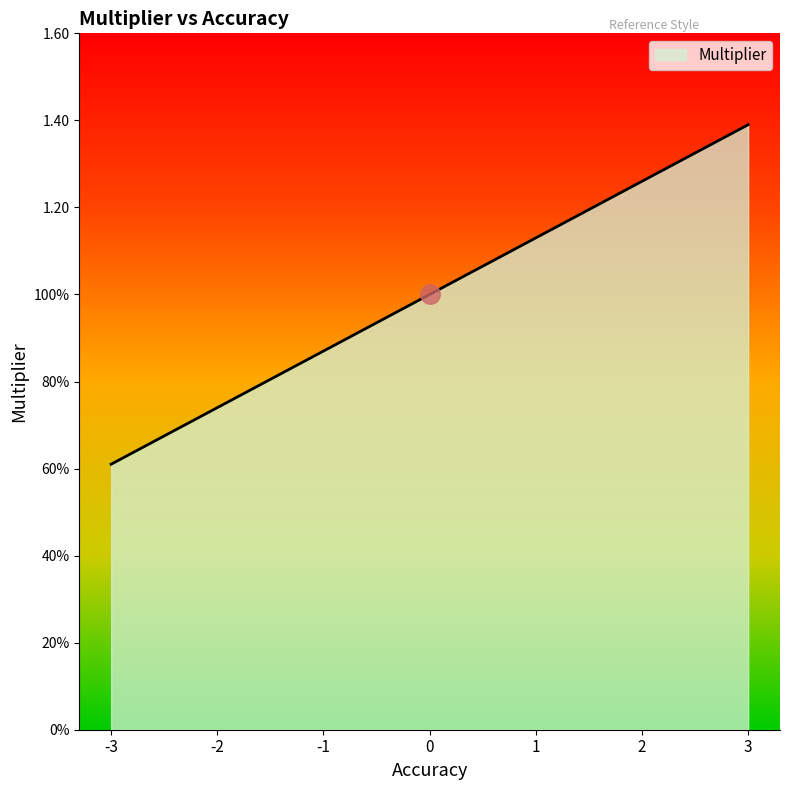

Read the value at -2.

0.7